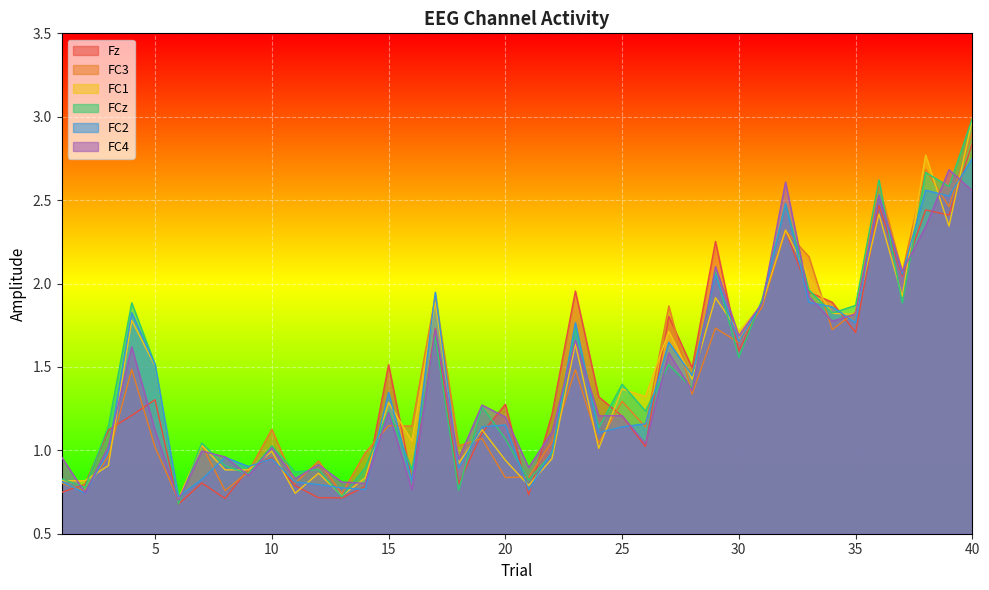

Which series has the largest total across all categories?

FCz